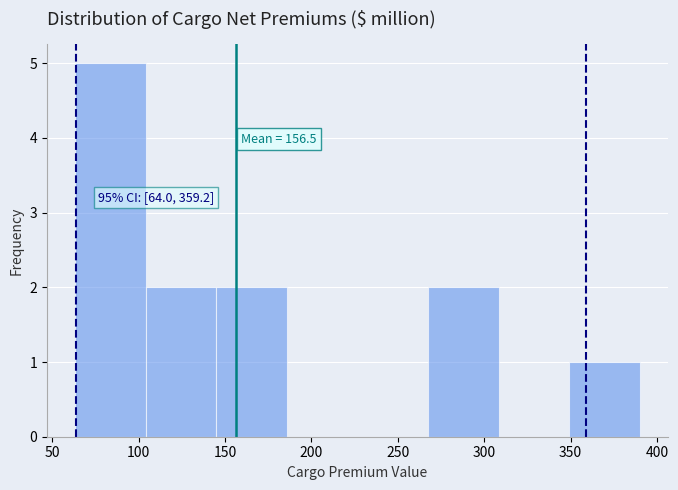

Which range on the x-axis has the tallest bar?

65 to 105